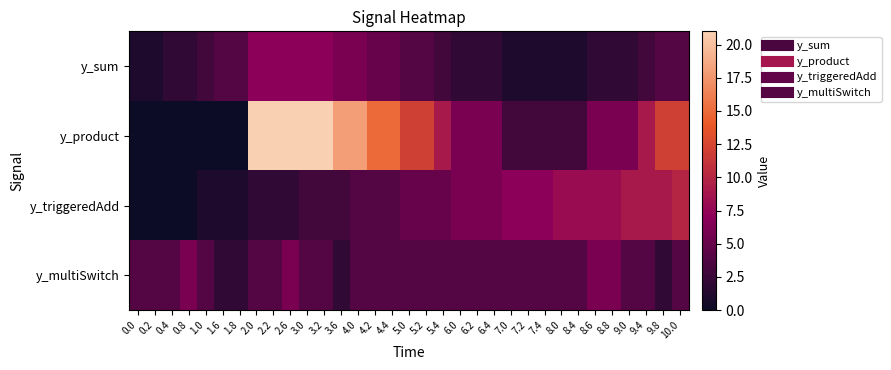

List the series in order of their peak value, lowest first.

y_multiSwitch, y_sum, y_triggeredAdd, y_product